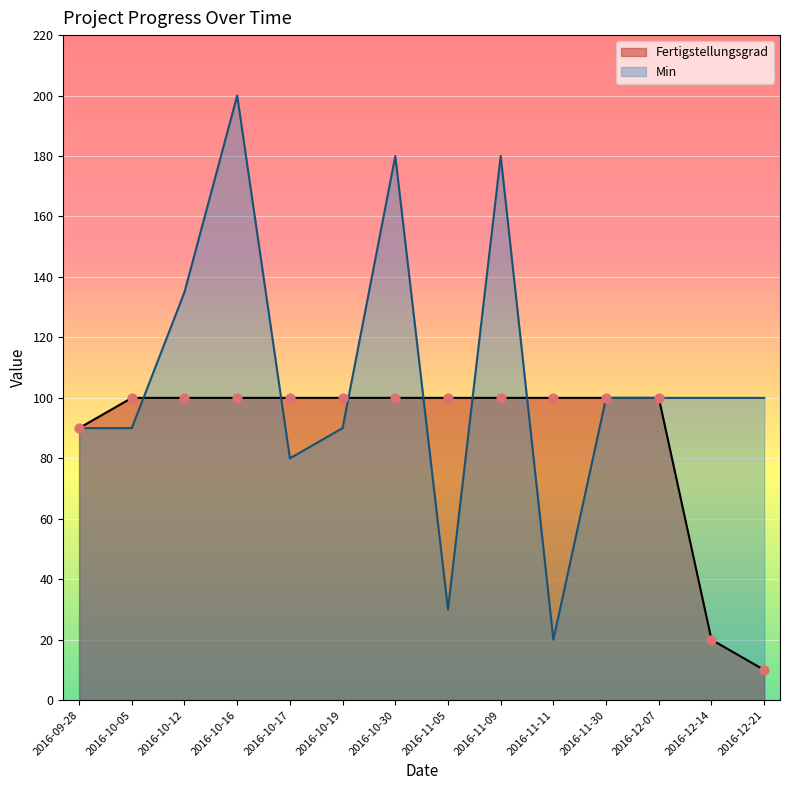

Which series has the largest total across all categories?

Min